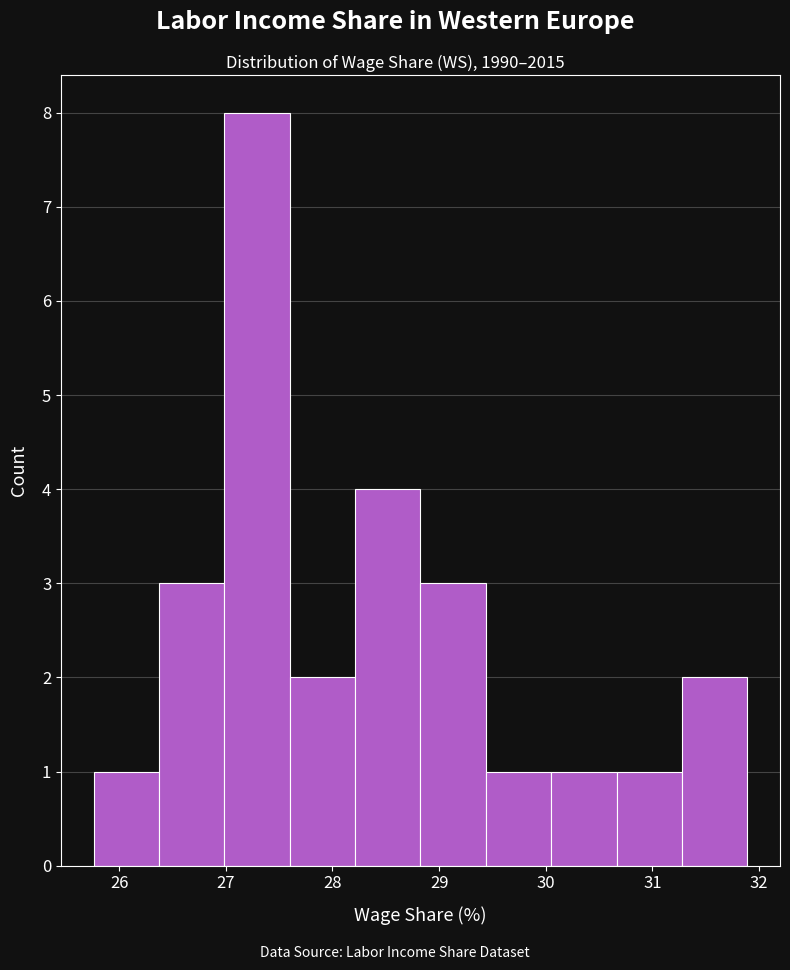

Over which range of the x-axis is the bar tallest?

27.0 to 27.6